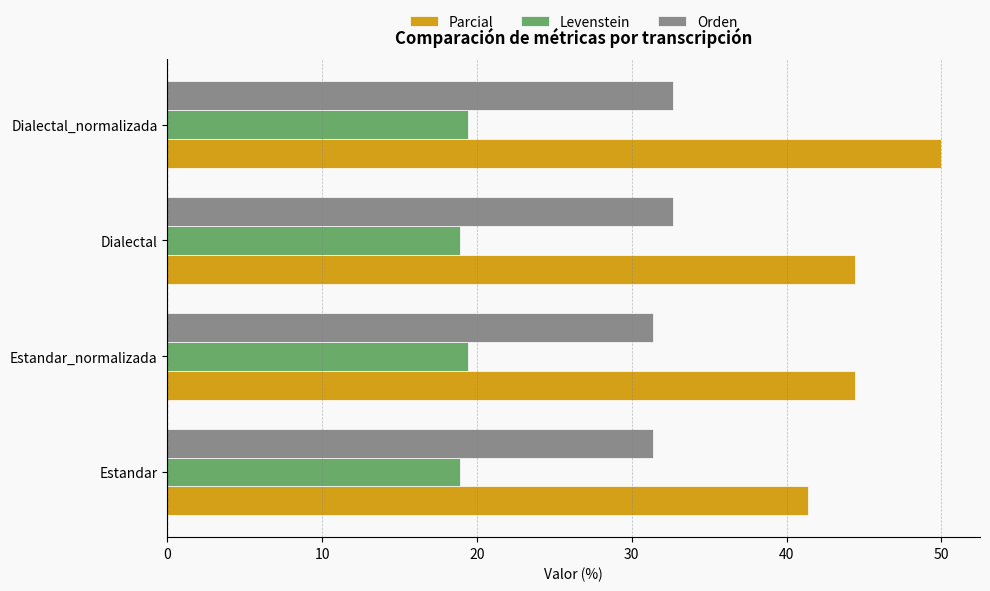

What is the spread (max minus min) of values at Dialectal?

25.5